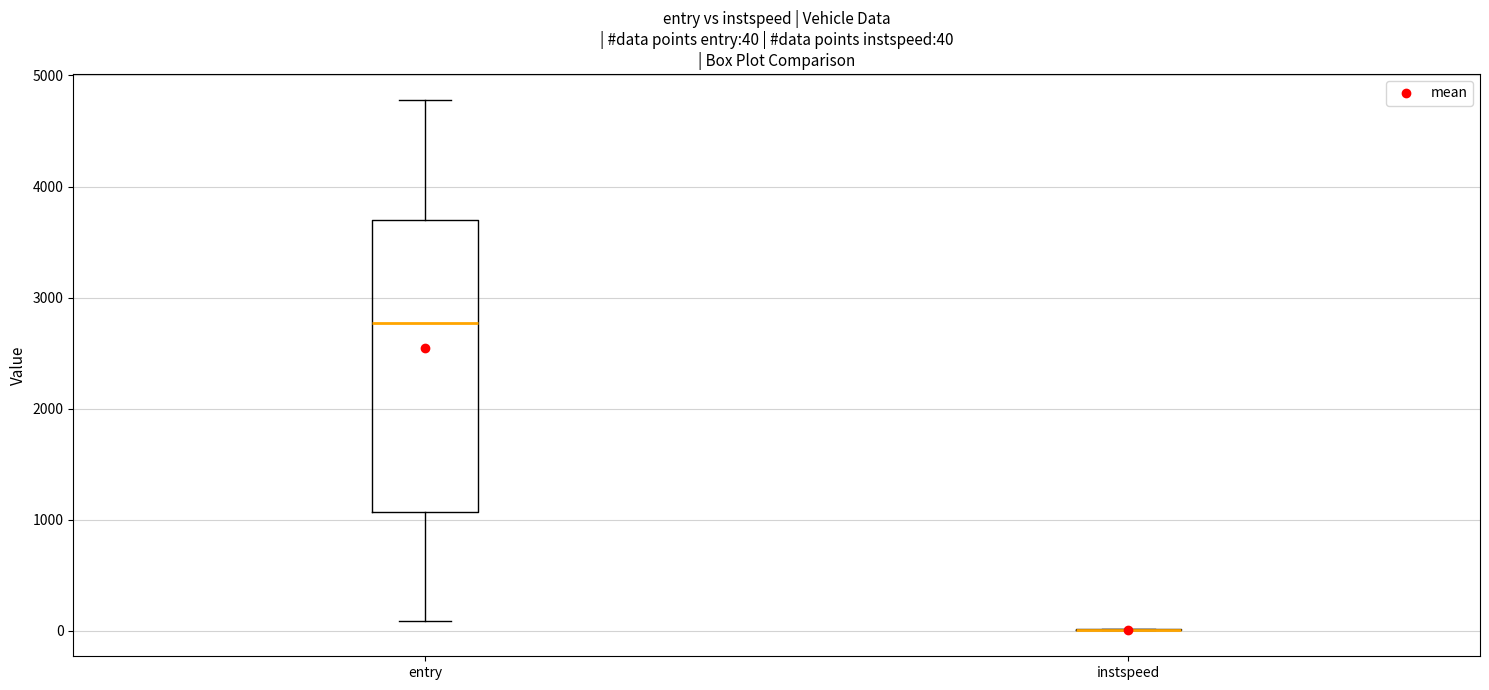

Which box is the tallest, from its lower edge to its upper edge?

entry